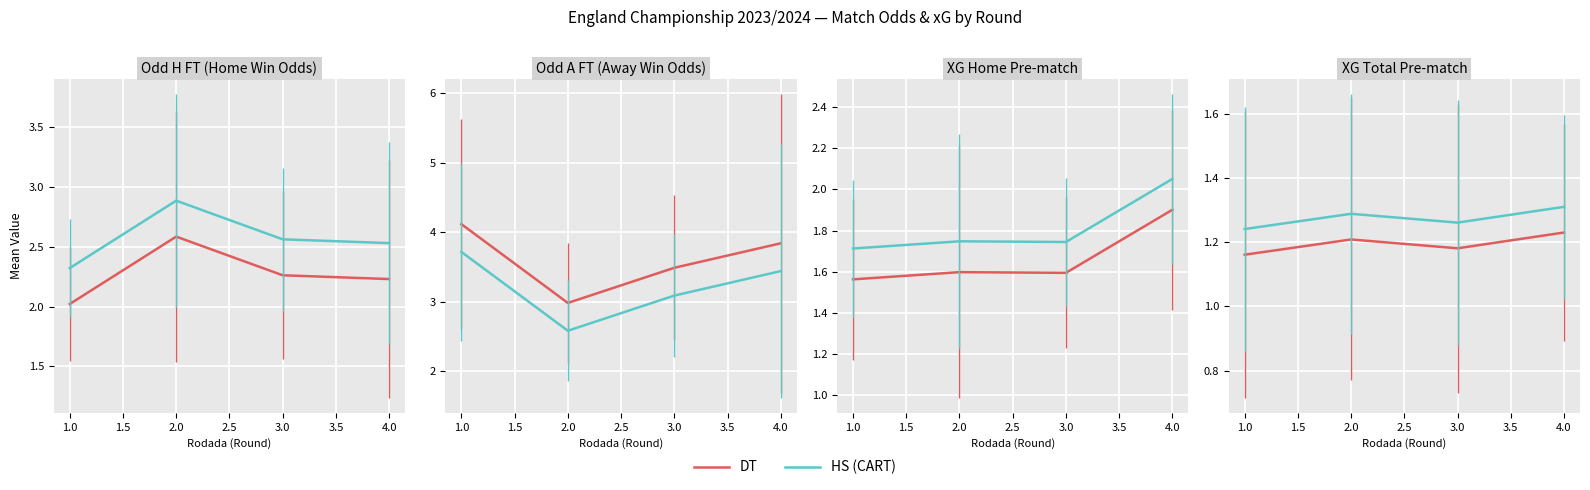

What is the lowest value of the DT series?

1.2